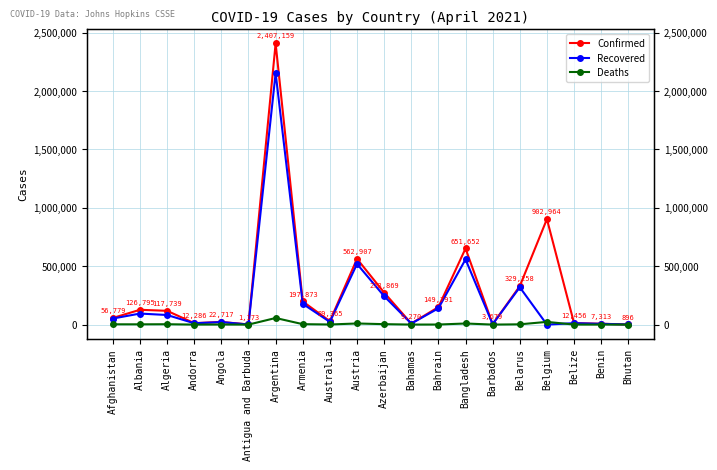

Count the number of data series in this chart.

3